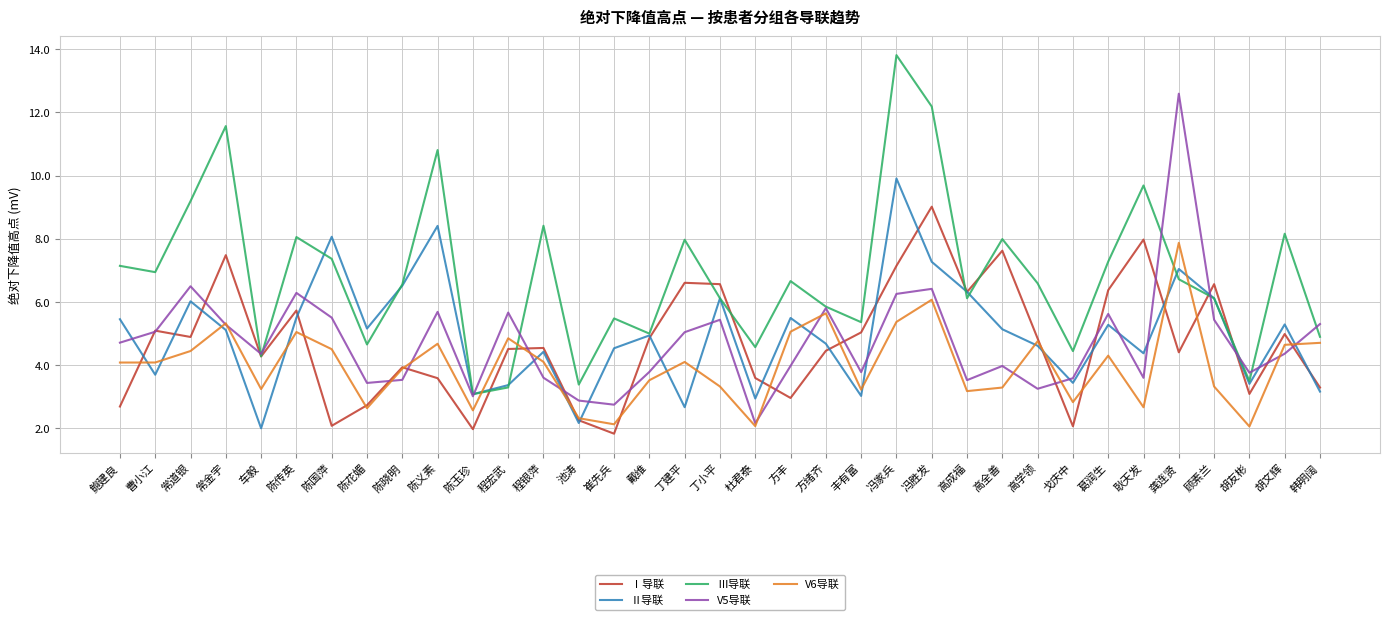

Where is the first local minimum for Ⅰ导联?

常道银